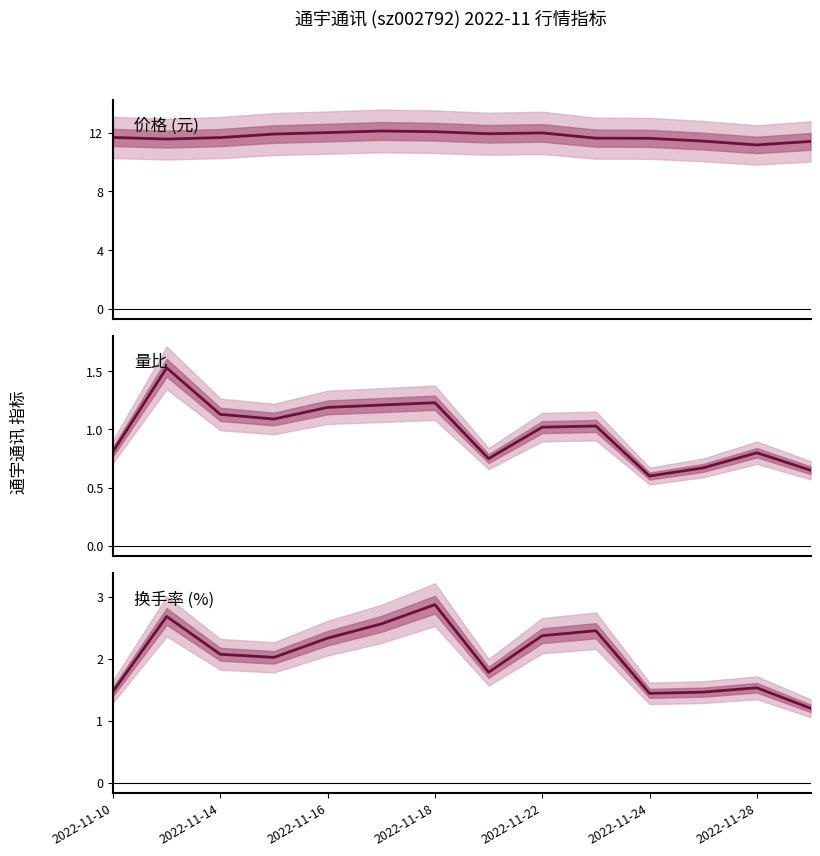

How many series are shown in this chart?

3